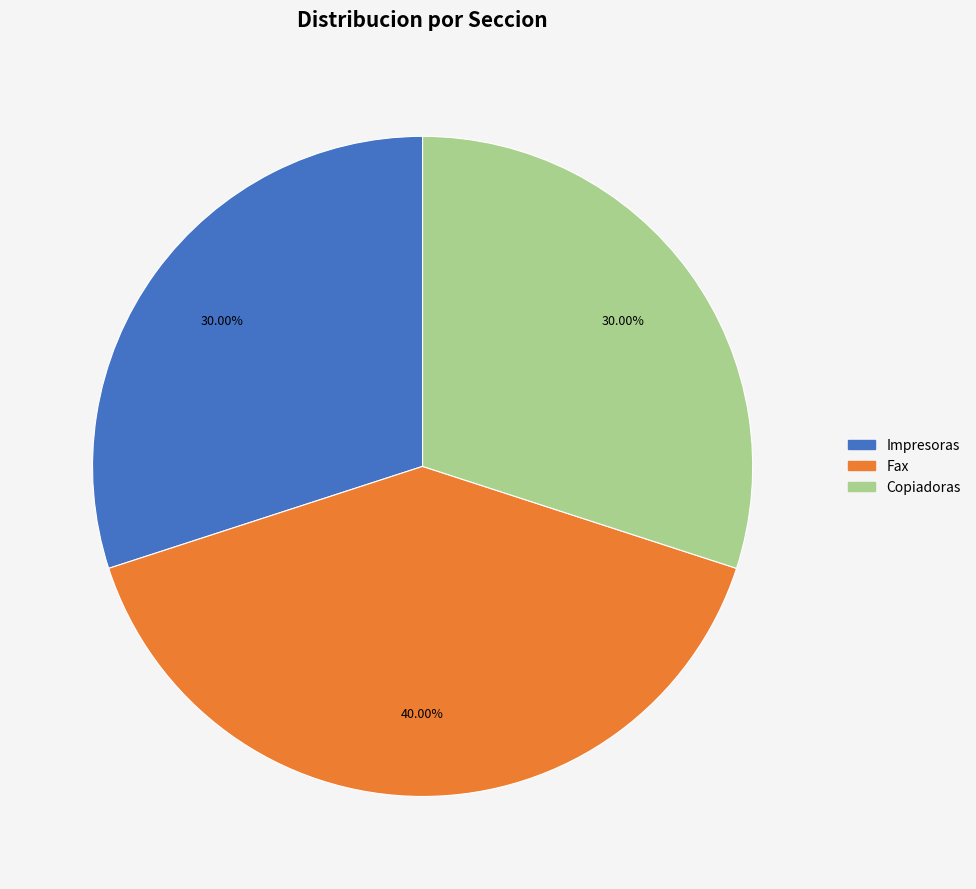

The Impresoras slice represents 36% of the pie. True or false?

False